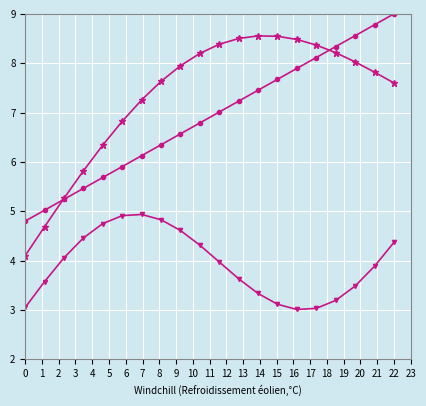

What is the minimum value shown in the chart?

3.0